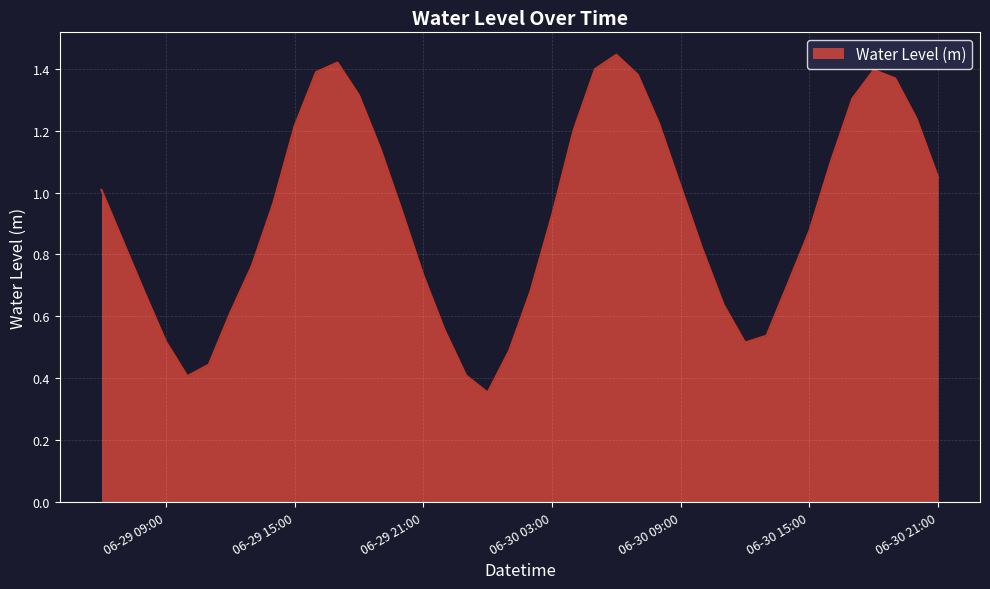

List the labels in order of value, largest first.

2024-06-30 06:00, 2024-06-29 17:00, 2024-06-30 05:00, 2024-06-30 18:00, 2024-06-29 16:00, 2024-06-30 07:00, 2024-06-30 19:00, 2024-06-29 18:00, 2024-06-30 17:00, 2024-06-30 20:00, 2024-06-30 08:00, 2024-06-29 15:00, 2024-06-30 04:00, 2024-06-29 19:00, 2024-06-30 16:00, 2024-06-30 21:00, 2024-06-30 09:00, 2024-06-29 06:00, 2024-06-29 14:00, 2024-06-29 20:00, 2024-06-30 03:00, 2024-06-30 15:00, 2024-06-29 07:00, 2024-06-30 10:00, 2024-06-29 13:00, 2024-06-29 21:00, 2024-06-30 14:00, 2024-06-30 02:00, 2024-06-29 08:00, 2024-06-30 11:00, 2024-06-29 12:00, 2024-06-29 22:00, 2024-06-30 13:00, 2024-06-29 09:00, 2024-06-30 12:00, 2024-06-30 01:00, 2024-06-29 11:00, 2024-06-29 23:00, 2024-06-29 10:00, 2024-06-30 00:00